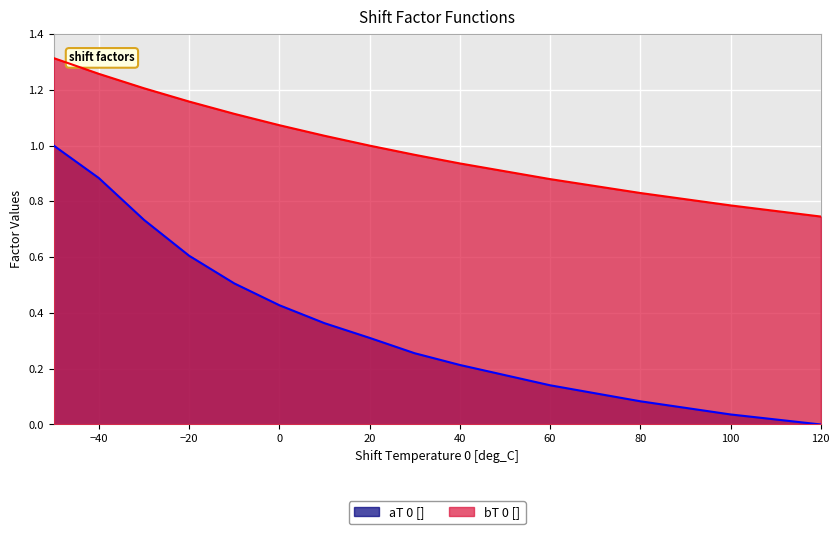

Reading right to left, list all the values displayed in this chart.

0.7	0.8	0.8	0.9	0.9	1.0	1.0	1.0	1.1	1.1	1.2	1.2	1.3	1.3